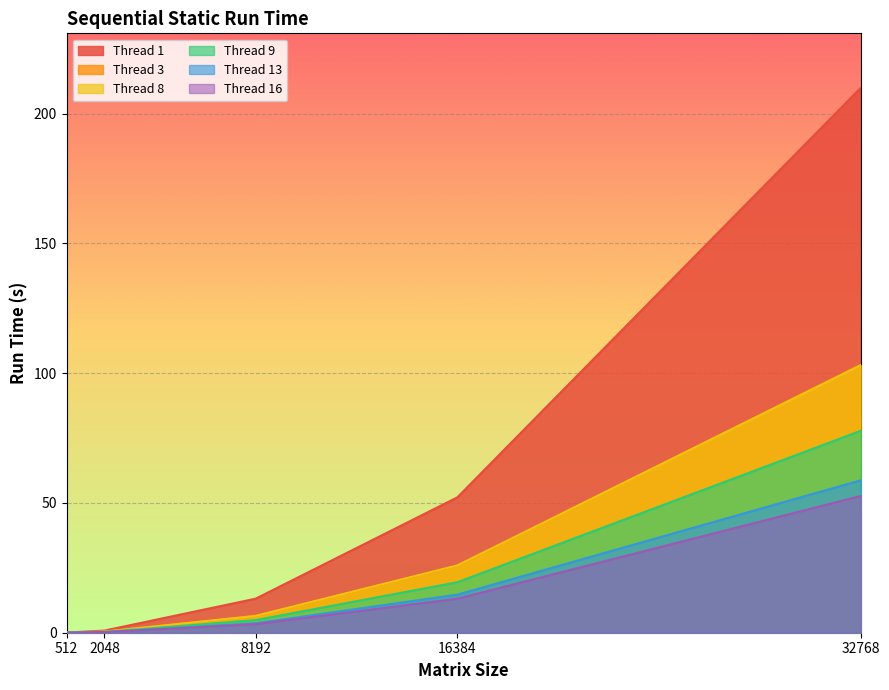

True or false: Thread 16 has more than 0 interior local peaks.

False